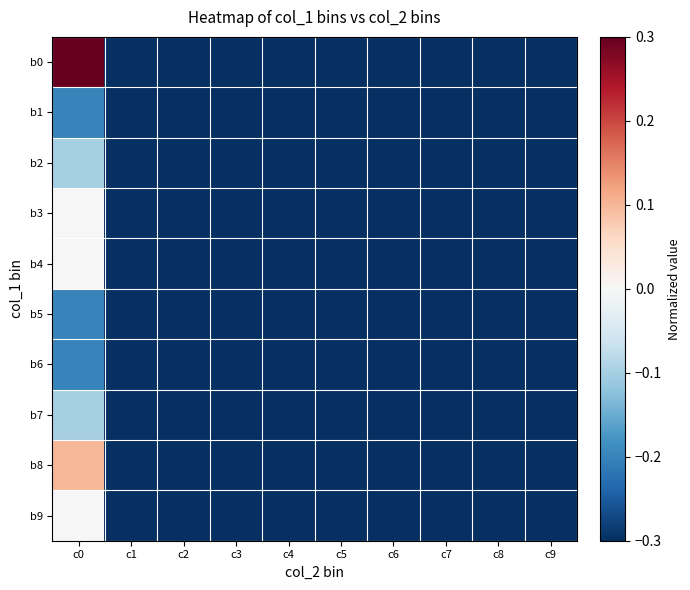

The b8 series shows 0.2 at c0. True or false?

False